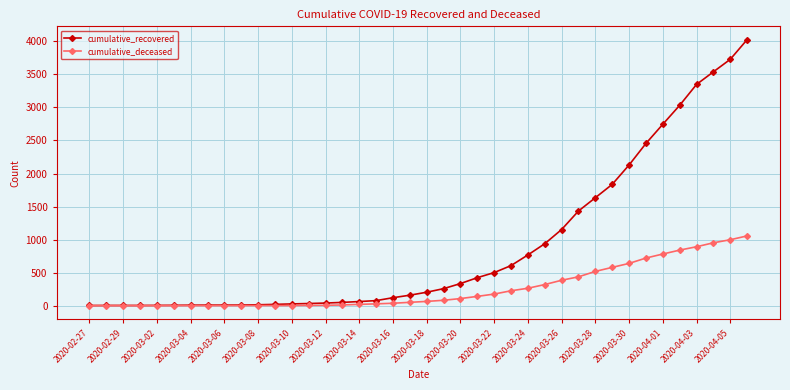

Rank the series by their average value, from highest to lowest.

cumulative_recovered, cumulative_deceased